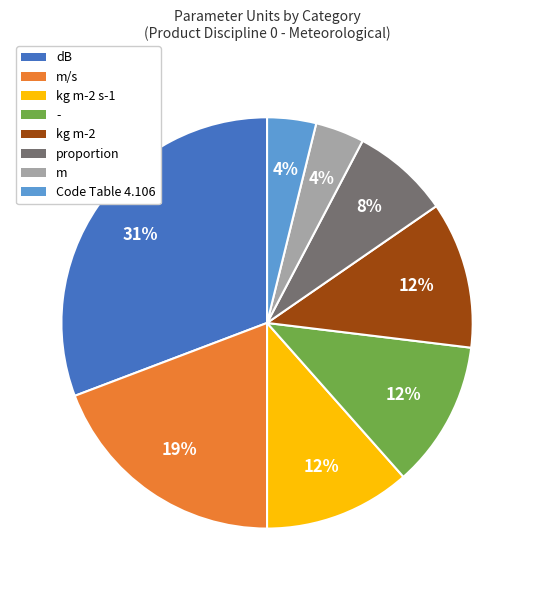

To the nearest percent, what is the average slice percentage?

12%